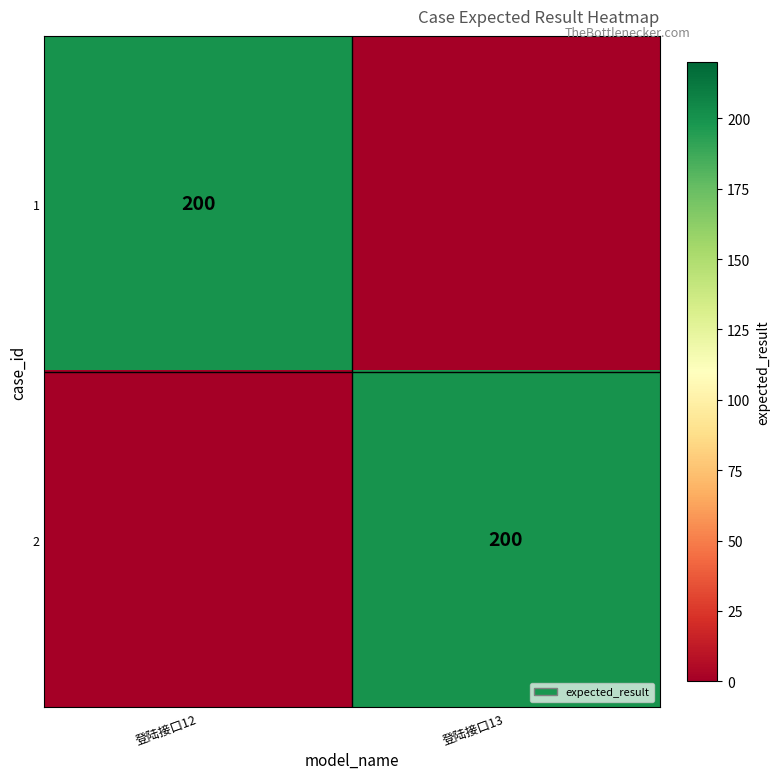

Is it true that 1 equals 200 at 登陆接口12?

True